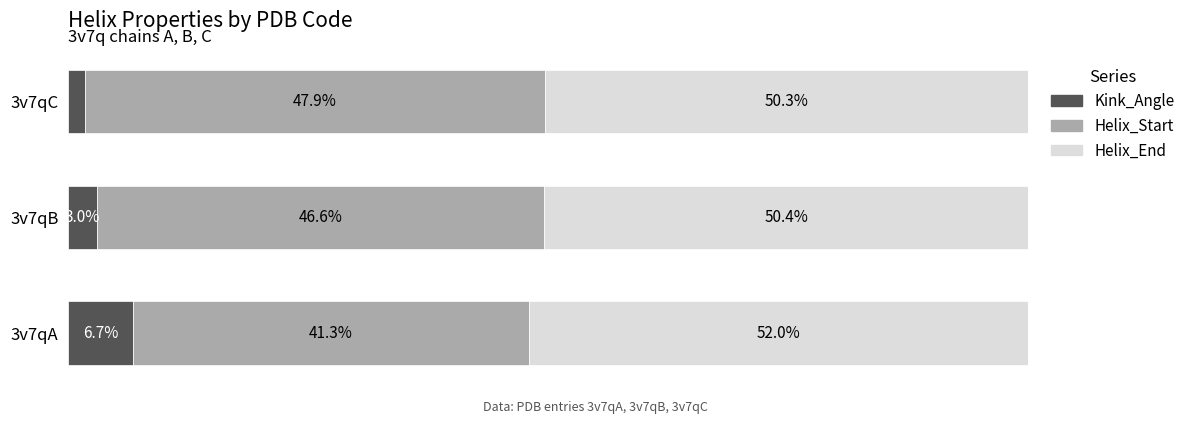

Which category has the lowest value in the Kink_Angle series?

3v7qC